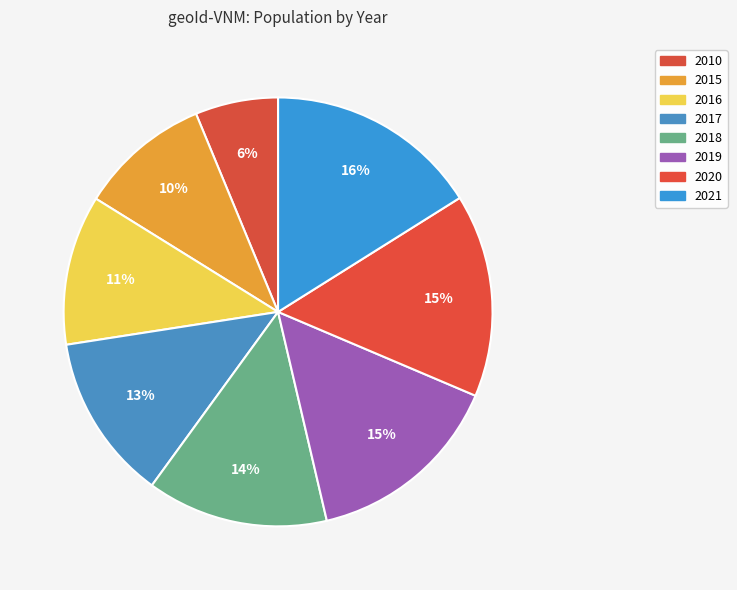

How many segments does this pie chart have?

8